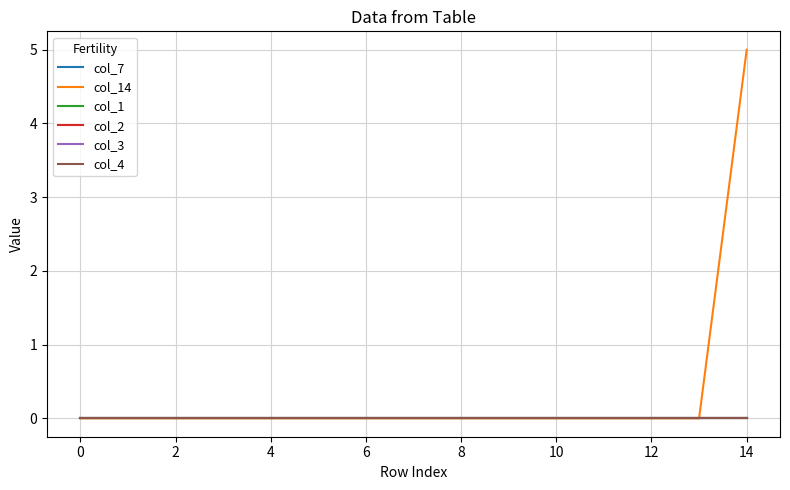

List the series in order of their peak value, highest first.

col_14, col_7, col_1, col_2, col_3, col_4